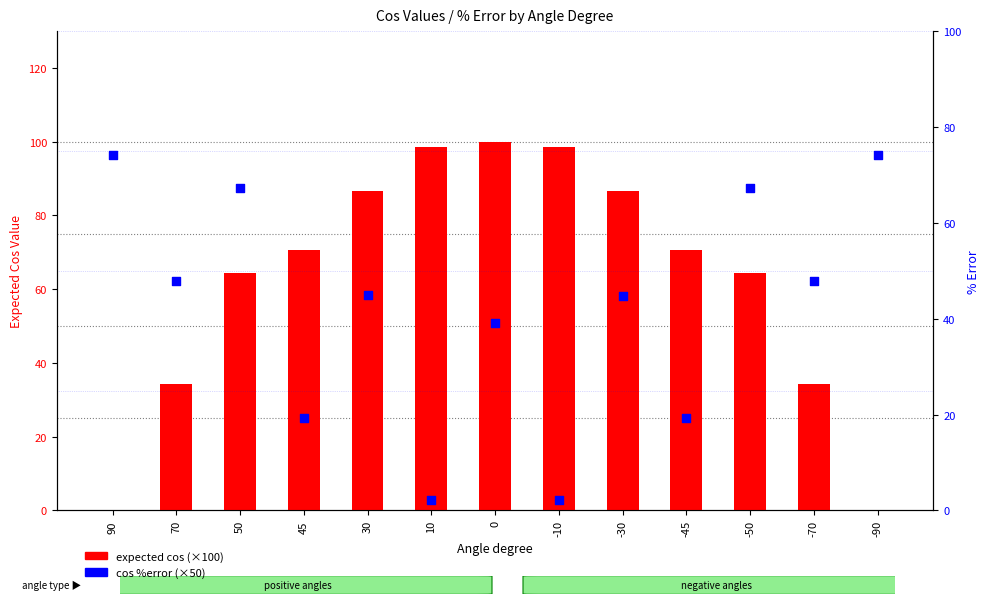

Which series has the largest total across all categories?

expected cos